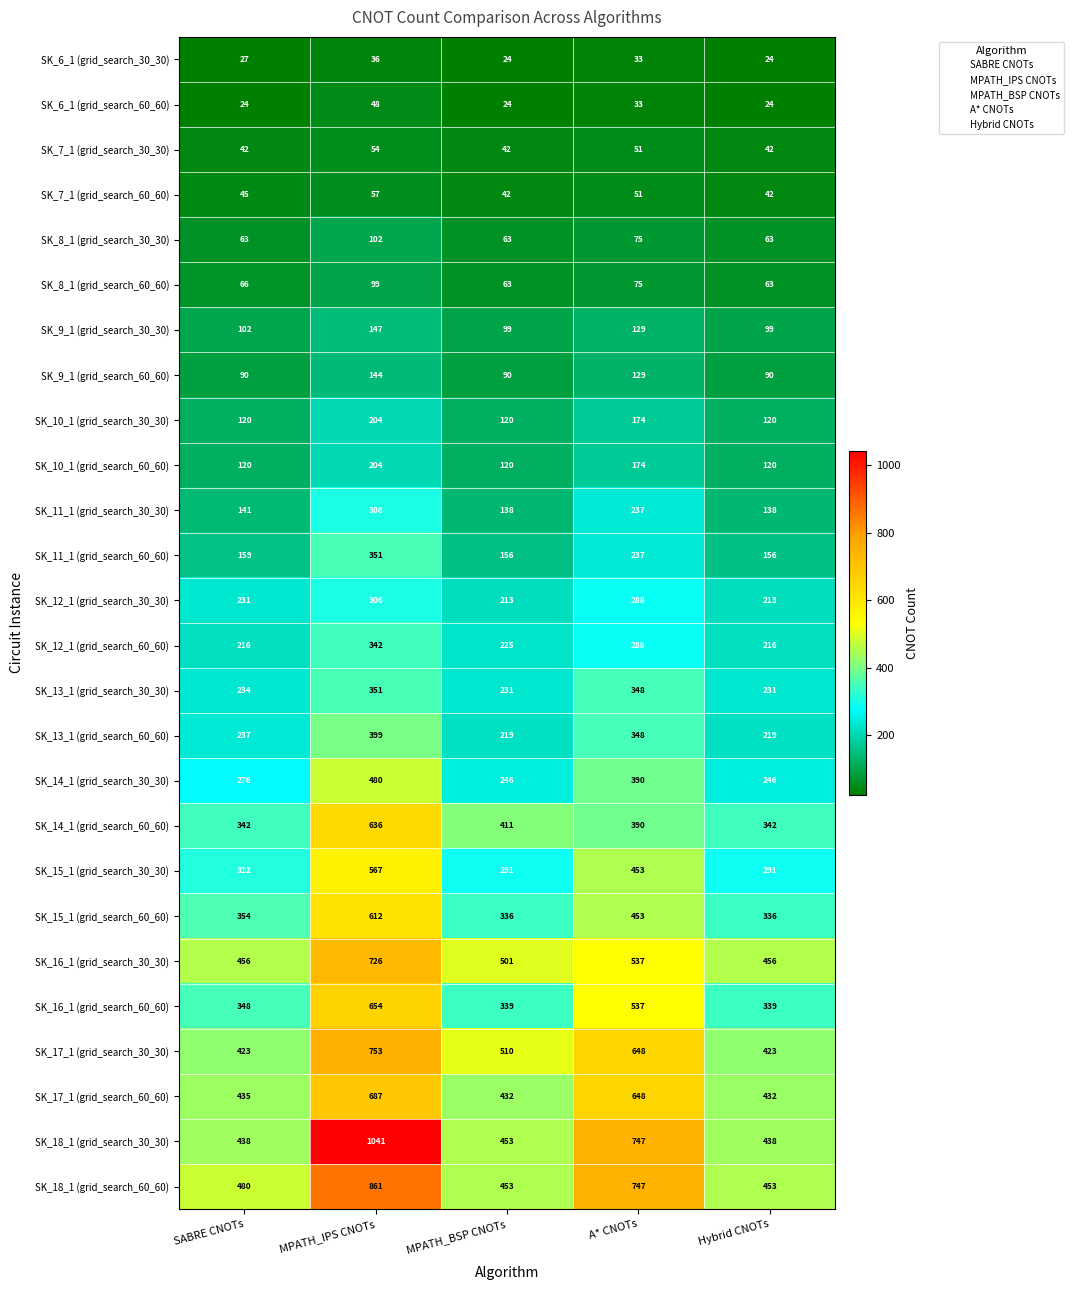

What is the approximate value of SK_12_1 (grid_search_30_30) at A* CNOTs, to the nearest 10?

290